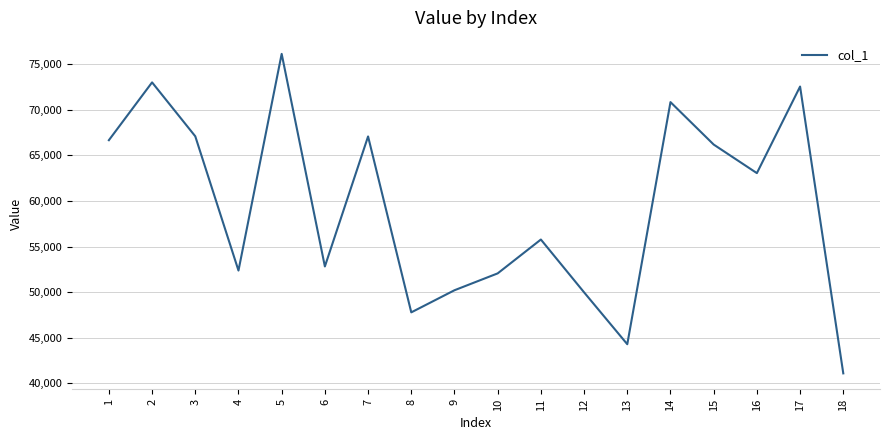

Between 4 and 1, which is larger?

1